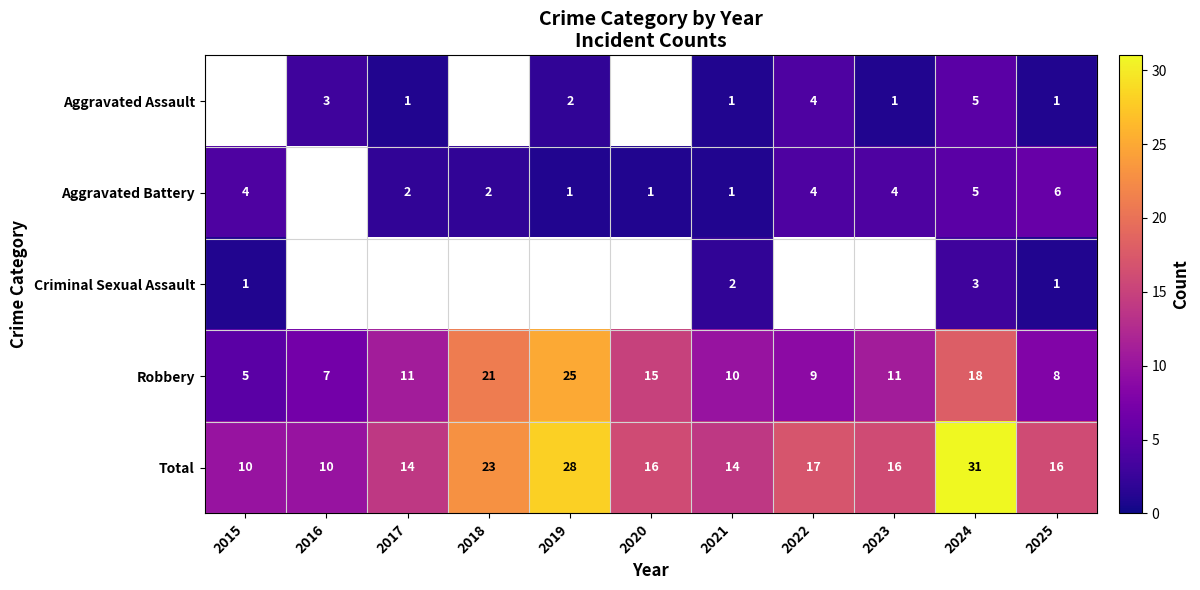

The Robbery series shows 3 at 2017. True or false?

False